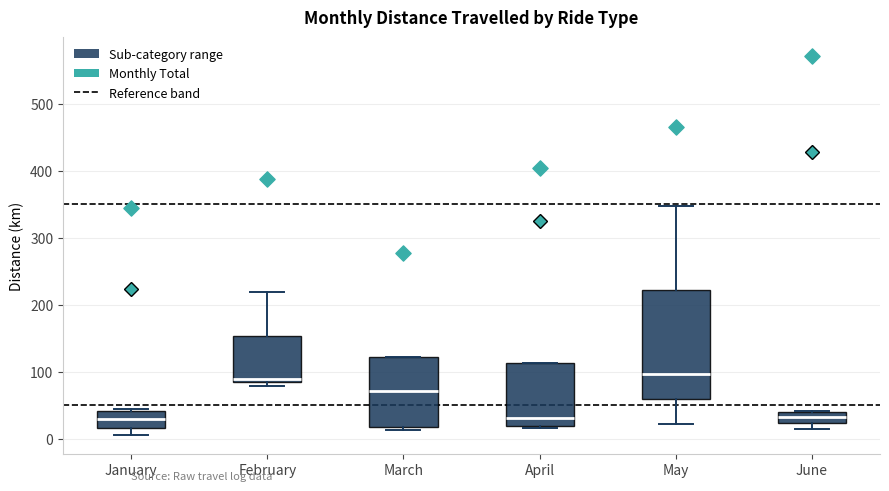

Where is the upper edge of the box for February on the y-axis? The values are not printed on the chart, so give them approximately, as read against the axis.

150